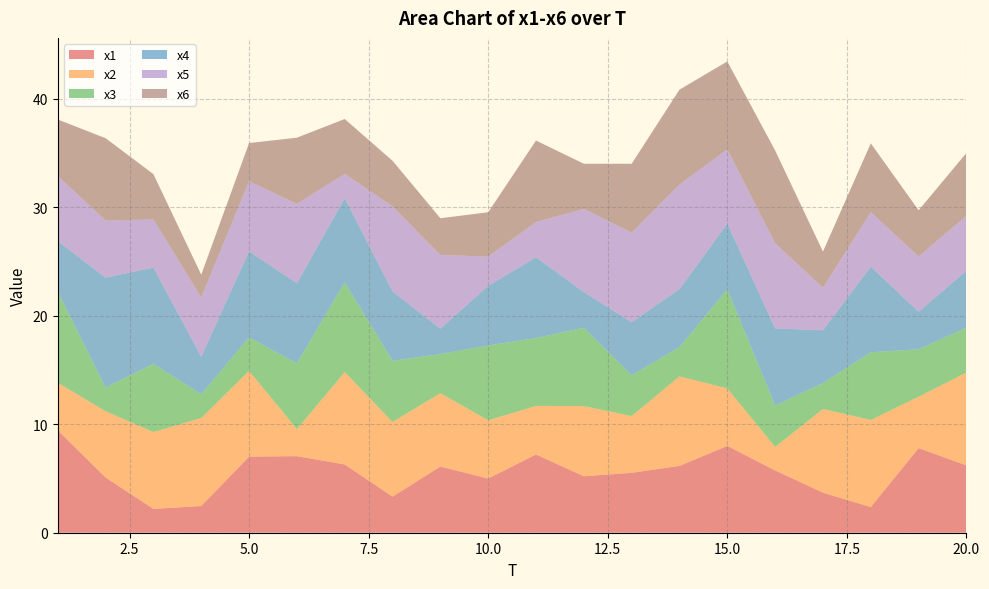

Reading right to left, what are all the values shown in this chart?

x1: 6.2	7.8	2.4	3.7	5.7	8.0	6.2	5.5	5.2	7.2	5.0	6.1	3.3	6.3	7.1	7.0	2.5	2.2	5.1	9.4
x2: 8.6	4.7	8.0	7.7	2.2	5.3	8.3	5.2	6.5	4.5	5.4	6.8	6.9	8.5	2.5	7.9	8.1	7.1	6.1	4.4
x3: 4.1	4.4	6.2	2.4	3.8	9.1	2.7	3.8	7.2	6.3	6.9	3.6	5.6	8.3	6.1	3.1	2.2	6.3	2.2	8.4
x4: 5.2	3.5	7.9	4.9	7.1	6.1	5.3	4.9	3.3	7.4	5.5	2.3	6.4	7.8	7.4	7.9	3.5	8.9	10.1	4.7
x5: 5.1	5.1	5.0	3.9	7.8	6.8	9.6	8.3	7.7	3.2	2.7	6.8	7.8	2.2	7.3	6.5	5.5	4.4	5.3	6.0
x6: 5.8	4.3	6.3	3.3	8.5	8.1	8.7	6.3	4.2	7.5	4.1	3.4	4.2	5.1	6.1	3.5	2.1	4.2	7.6	5.2